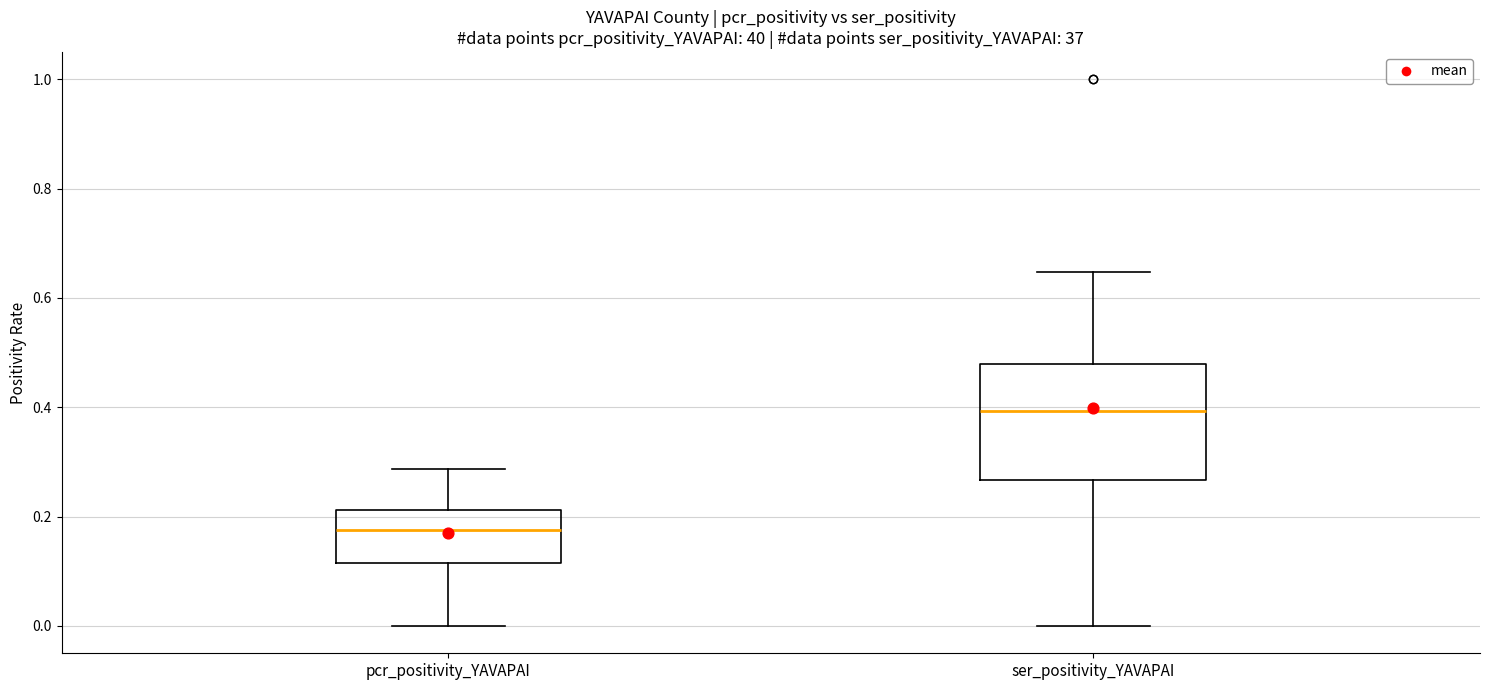

Reading left to right, transcribe this box plot: for each box, give where its median line is, the range the box spans, and where its two whiskers end, as read against the y-axis. The values are not printed on the chart, so give them approximately, as read against the axis.

pcr_positivity_YAVAPAI: median 0.18, box 0.12 to 0.22, whiskers 0.00 to 0.28
ser_positivity_YAVAPAI: median 0.40, box 0.26 to 0.48, whiskers 0.00 to 0.64